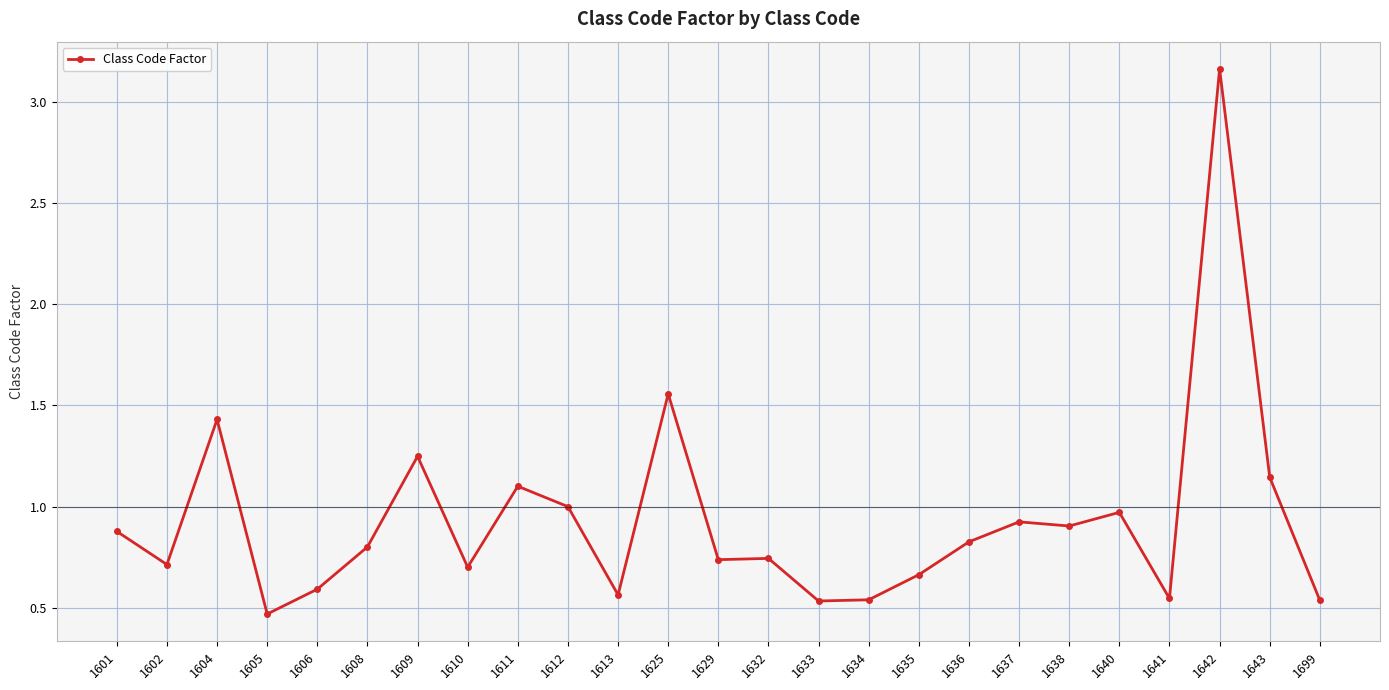

True or false: there are more than 1 points higher than both neighbors.

True